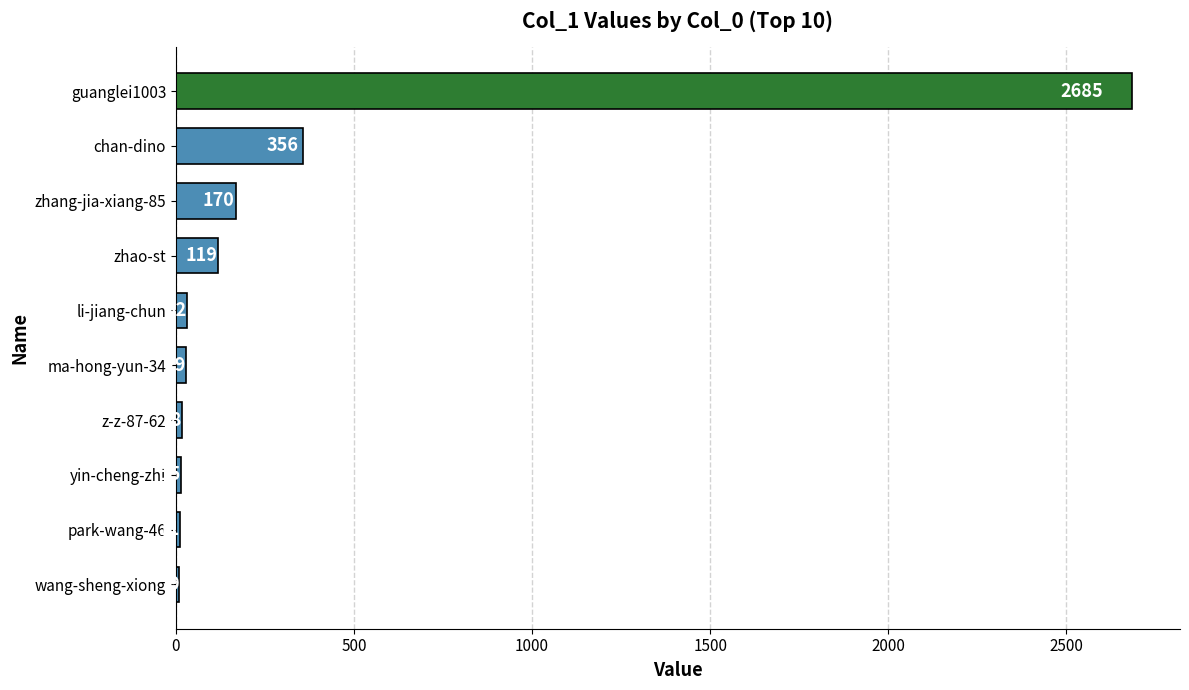

What is the sum of all values?

3444